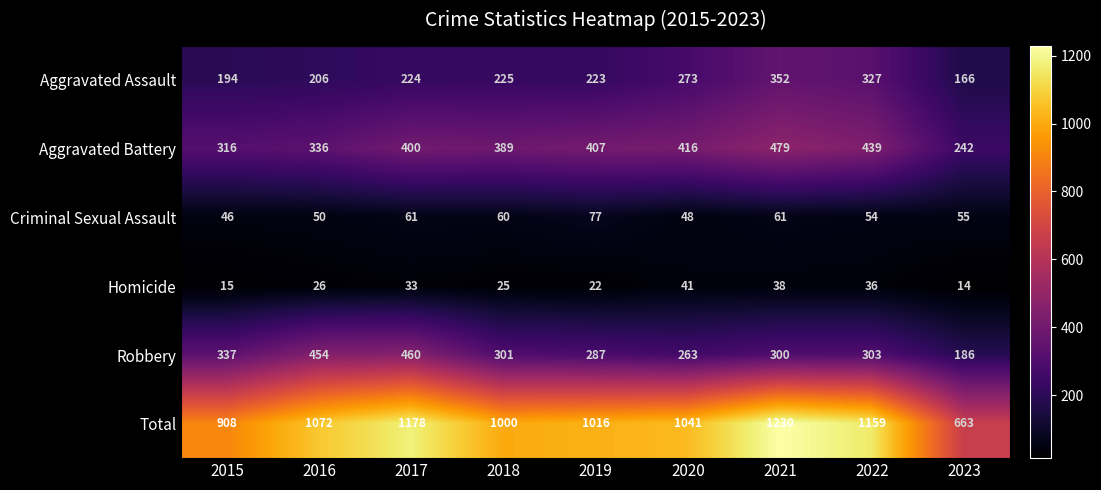

What is the spread (max minus min) of values at 2022?

1123